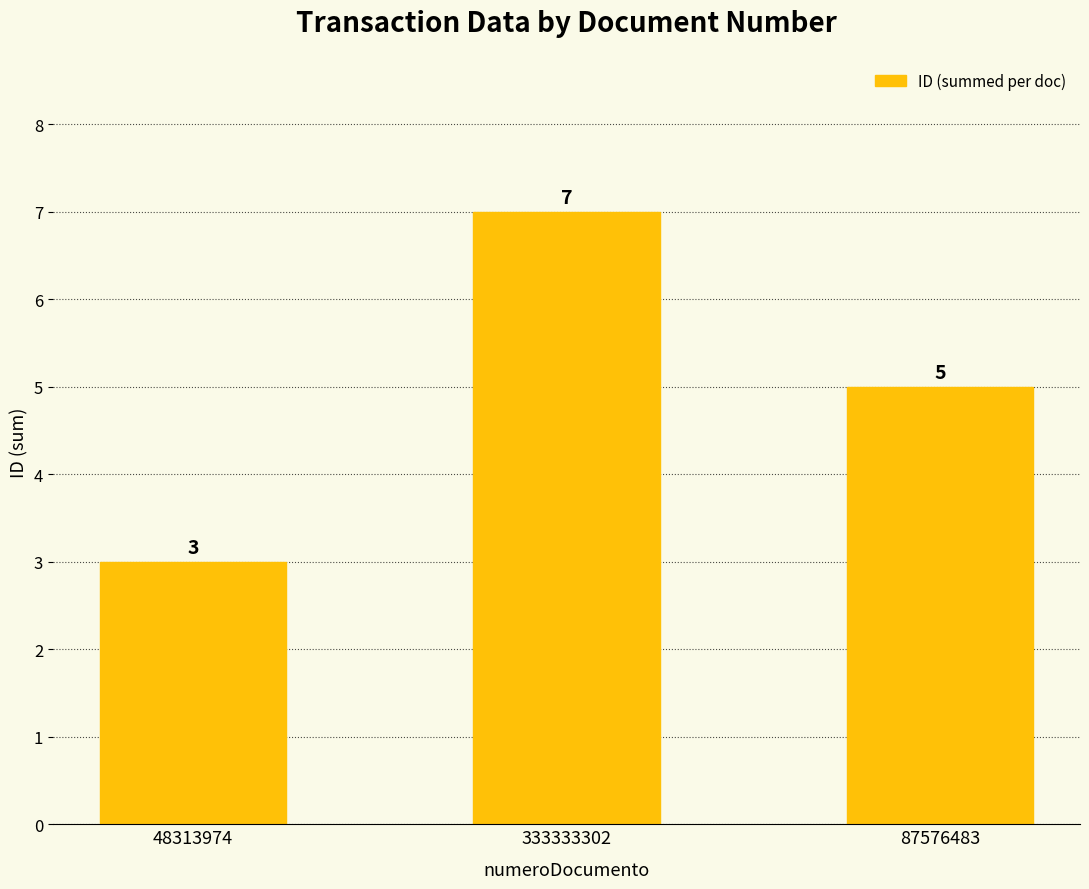

Where does the data first go above 5?

333333302